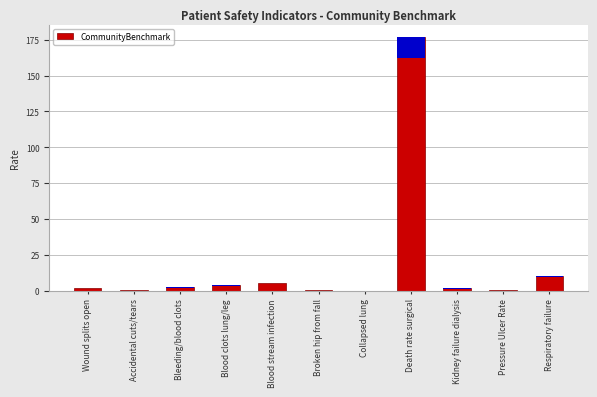

Reading left to right, list all the values displayed in this chart.

1.9	0.9	2.4	3.9	5.6	0.3	0.2	176.6	1.7	0.7	10.3